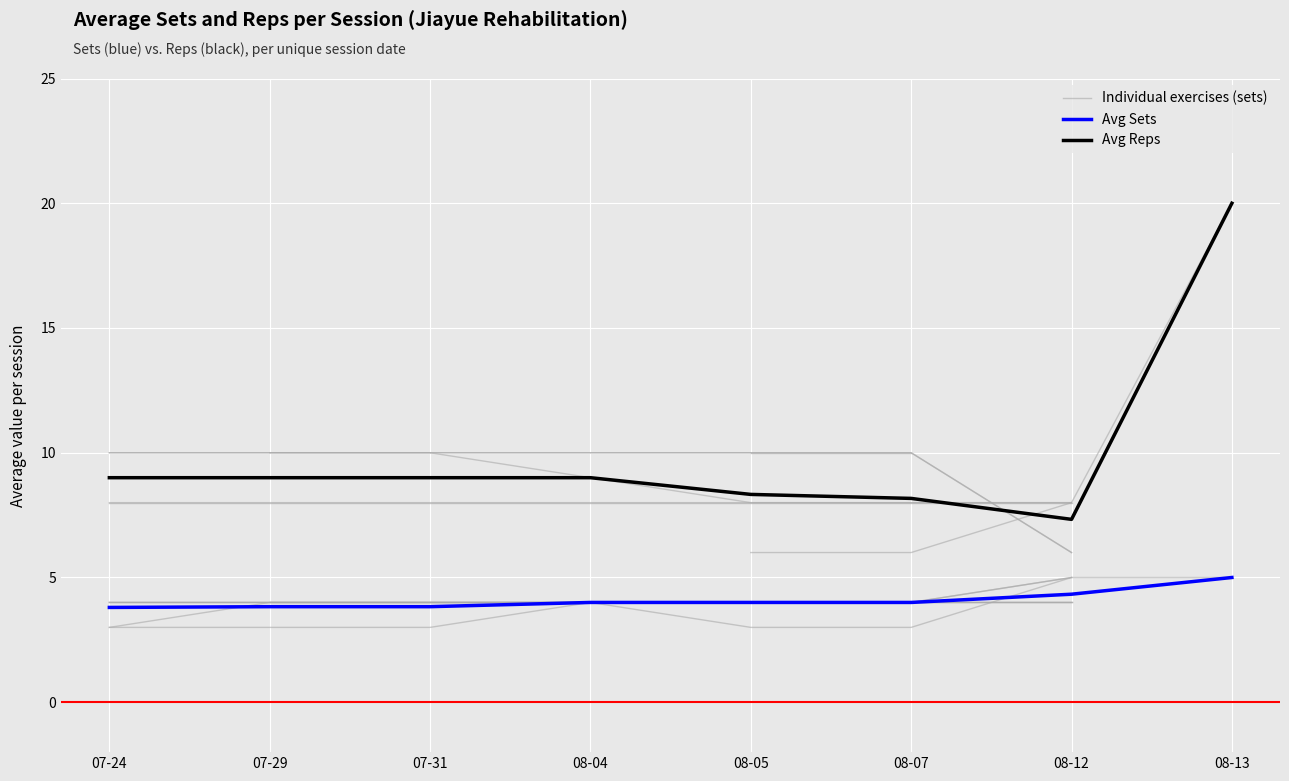

How many categories are shown in the chart?

8